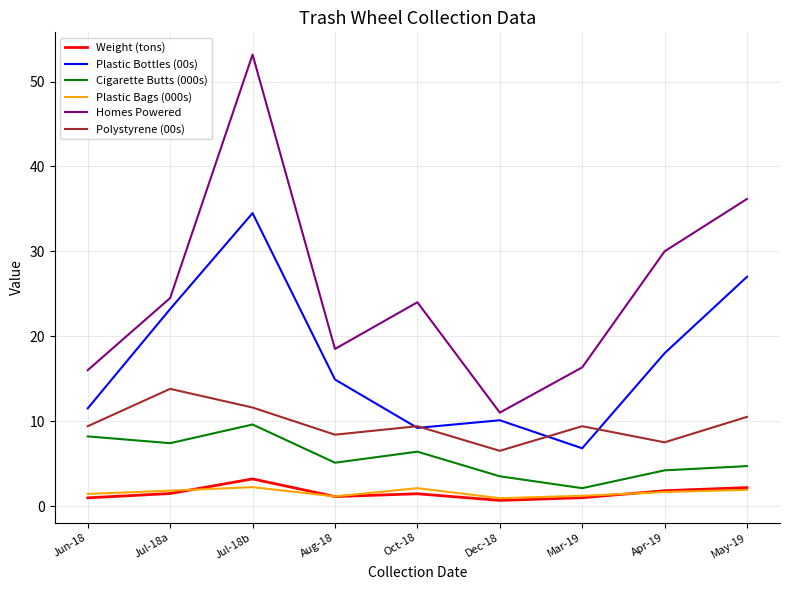

What is the maximum value for Weight (tons)?

3.2